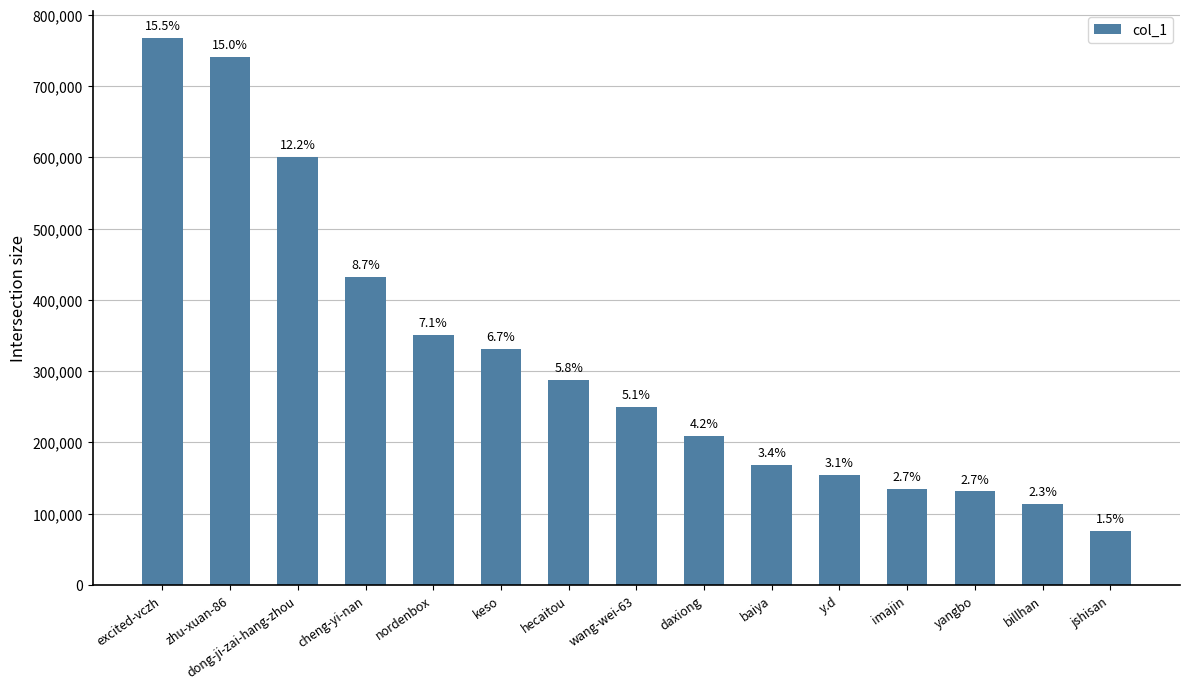

Are the bars horizontal?

No